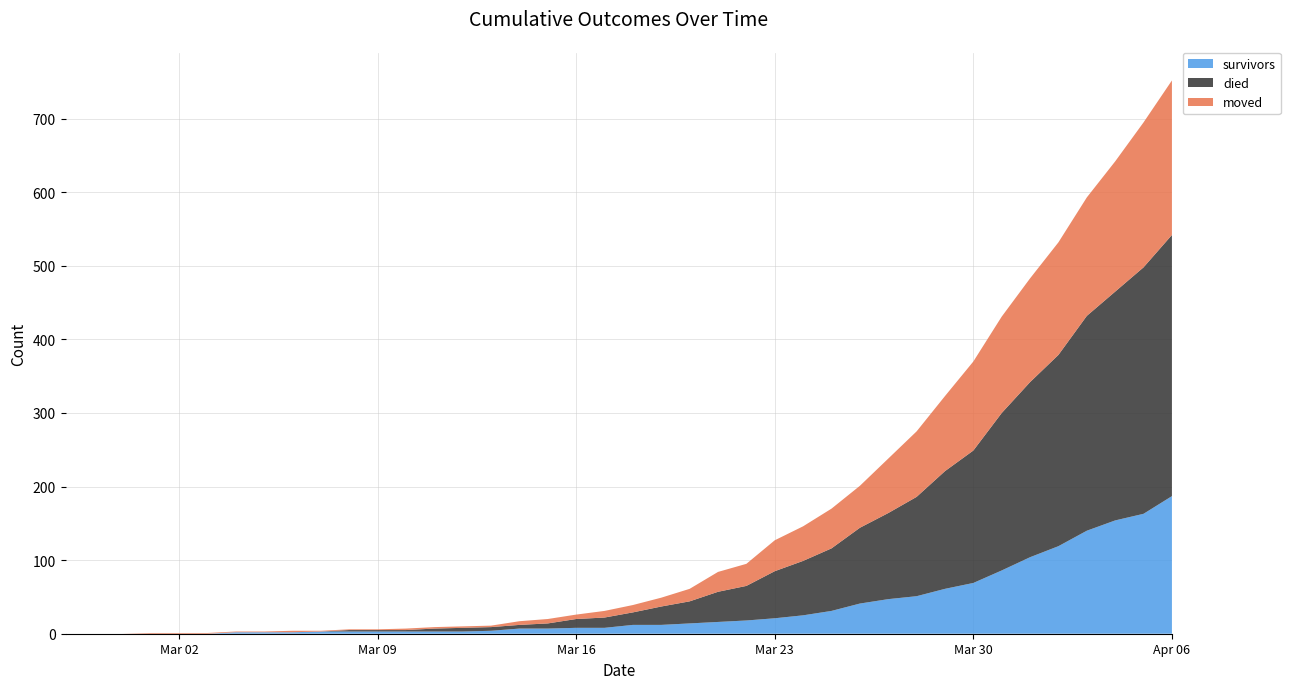

Reading left to right, list all the values displayed in this chart.

survivors: 0	0	0	0	0	0	2	2	2	3	3	3	3	3	3	4	7	7	8	8	12	12	14	16	18	21	25	31	41	47	51	61	69	86	104	119	140	154	163	187
died: 0	0	0	0	0	0	0	0	0	0	2	2	2	4	5	5	5	7	12	14	17	25	30	41	47	64	74	85	103	117	135	160	180	214	238	260	292	311	335	355
moved: 0	0	0	1	1	1	1	1	2	1	1	1	2	2	2	2	5	6	6	9	10	12	17	27	30	42	47	54	57	74	89	102	121	131	141	153	161	177	197	210